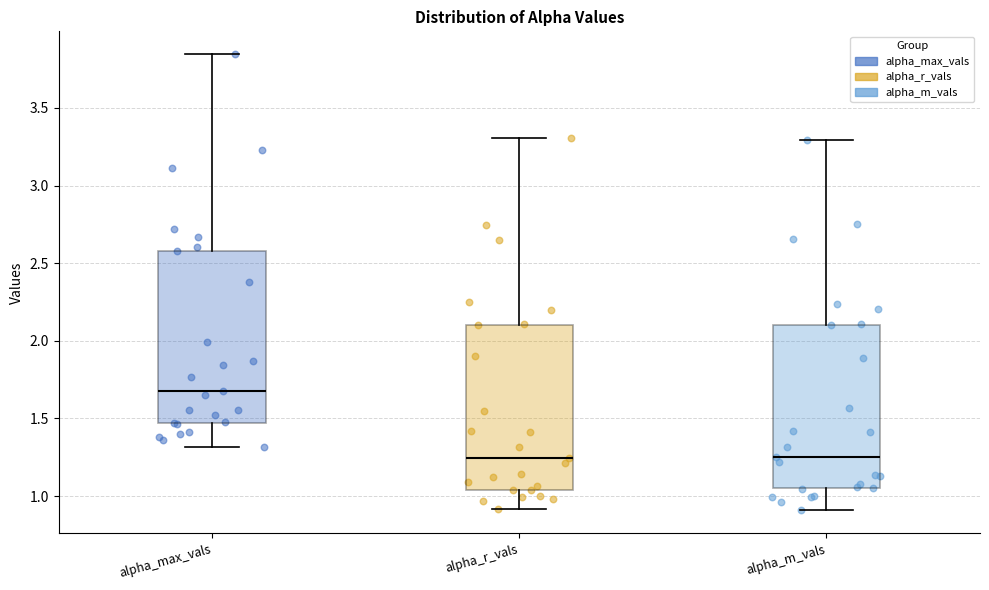

Which box has the highest median line?

alpha_max_vals